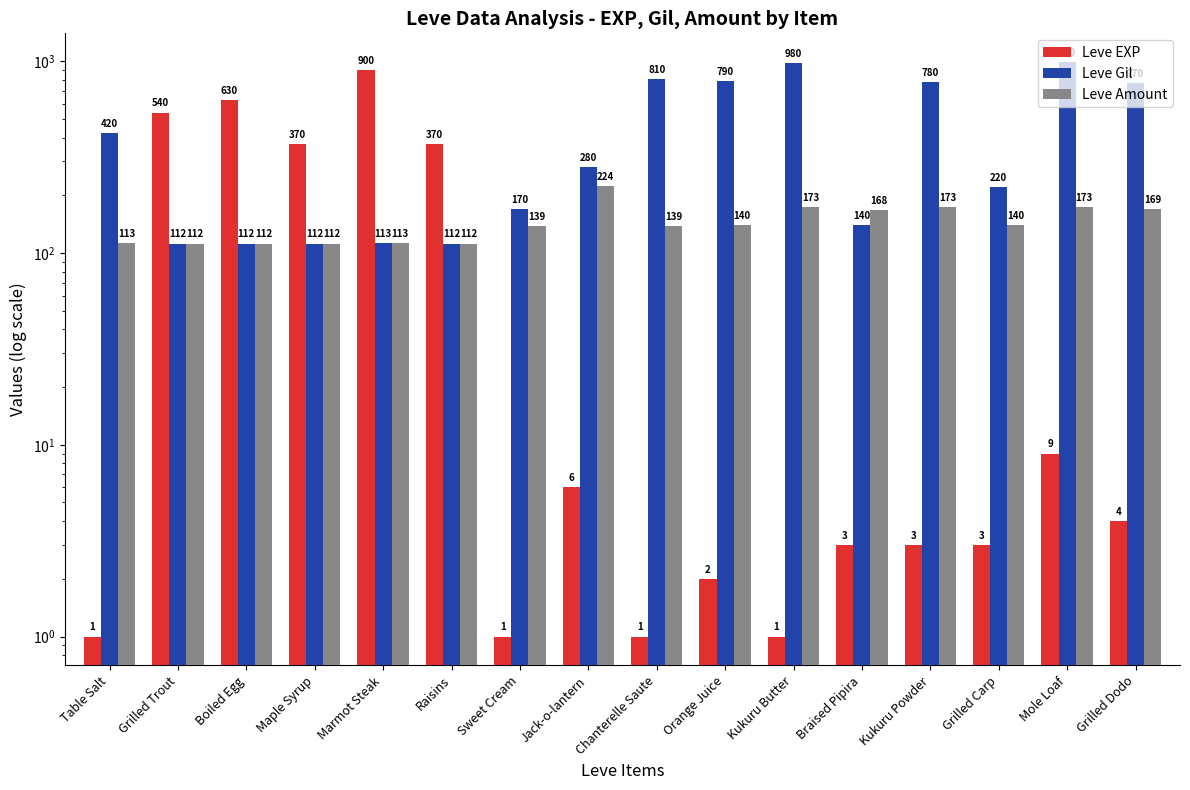

What are all the series names shown in the legend?

Leve EXP, Leve Gil, Leve Amount